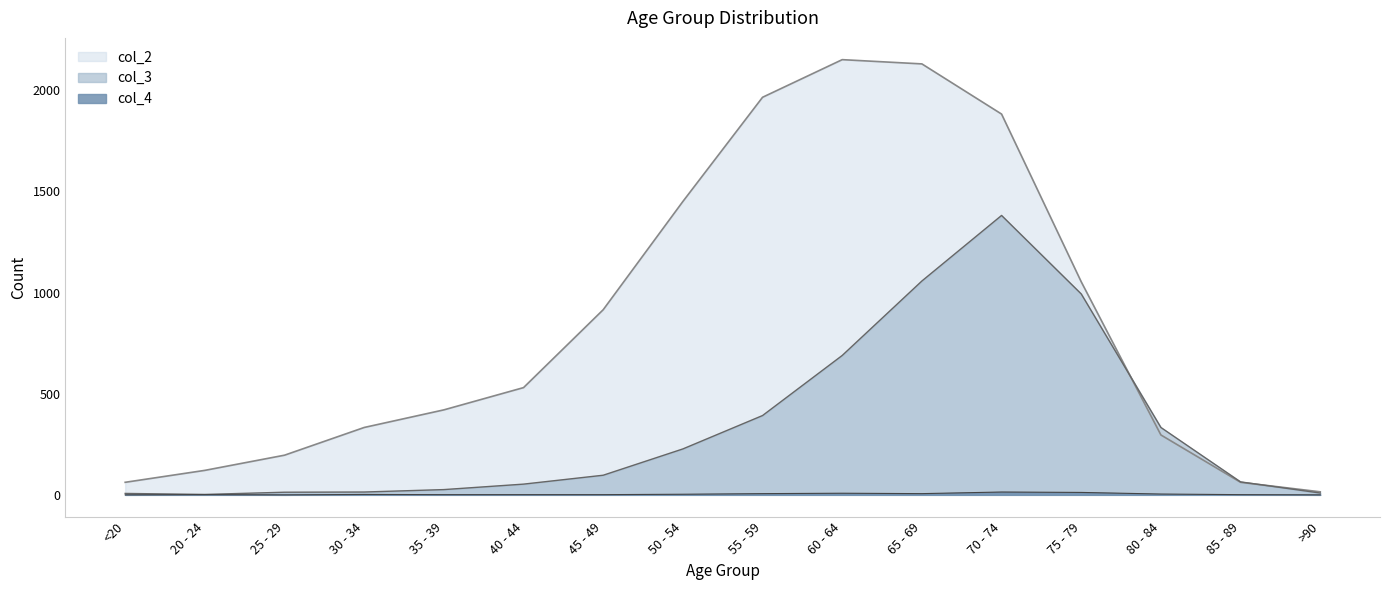

How many lines are shown in the chart?

3